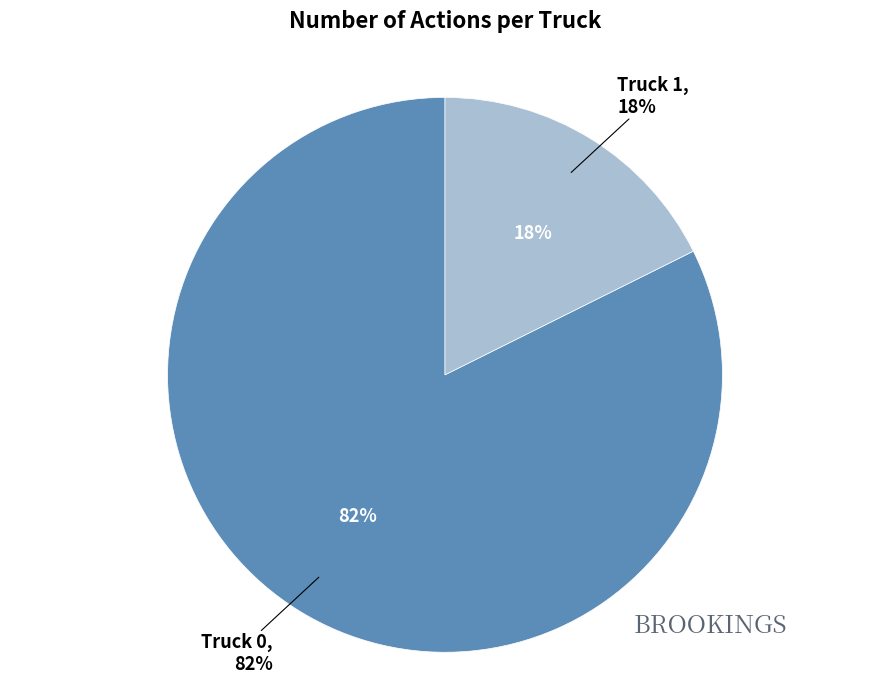

Do Truck 0 and Truck 1 together represent more than half of the pie?

Yes